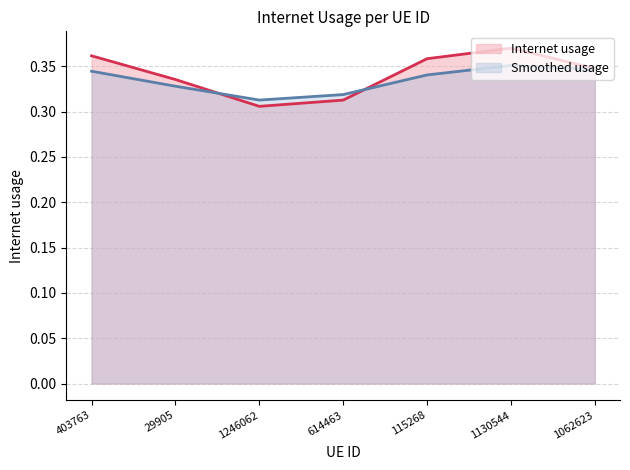

True or false: the data shows 0.6 at 403763.

False